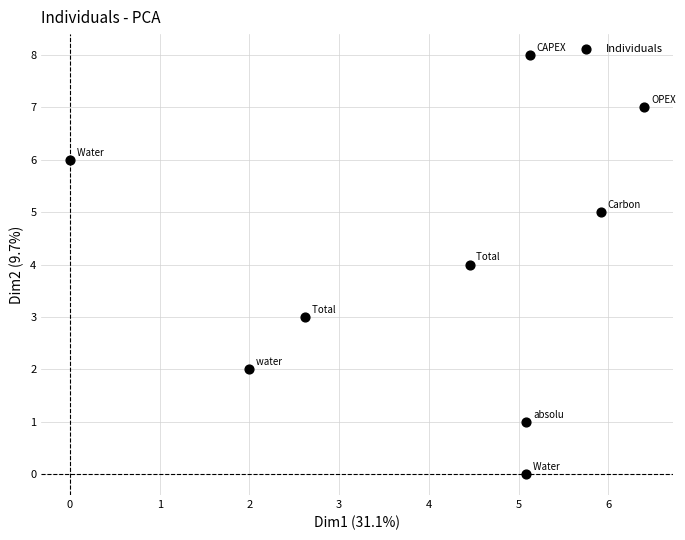

What is the average Y value?

4